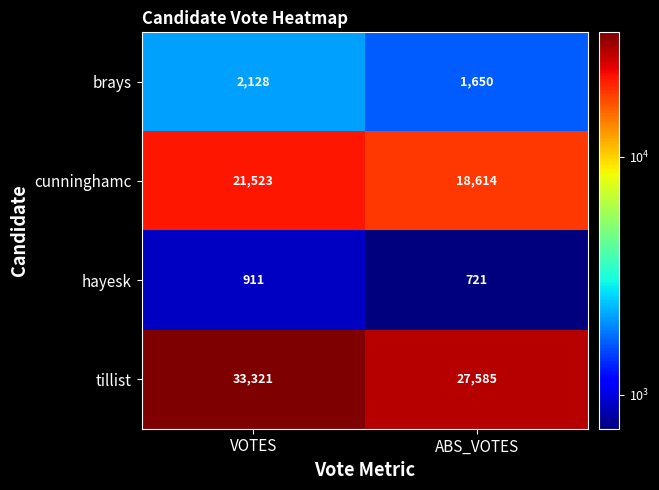

What is the approximate value of tillist at ABS_VOTES?

27585